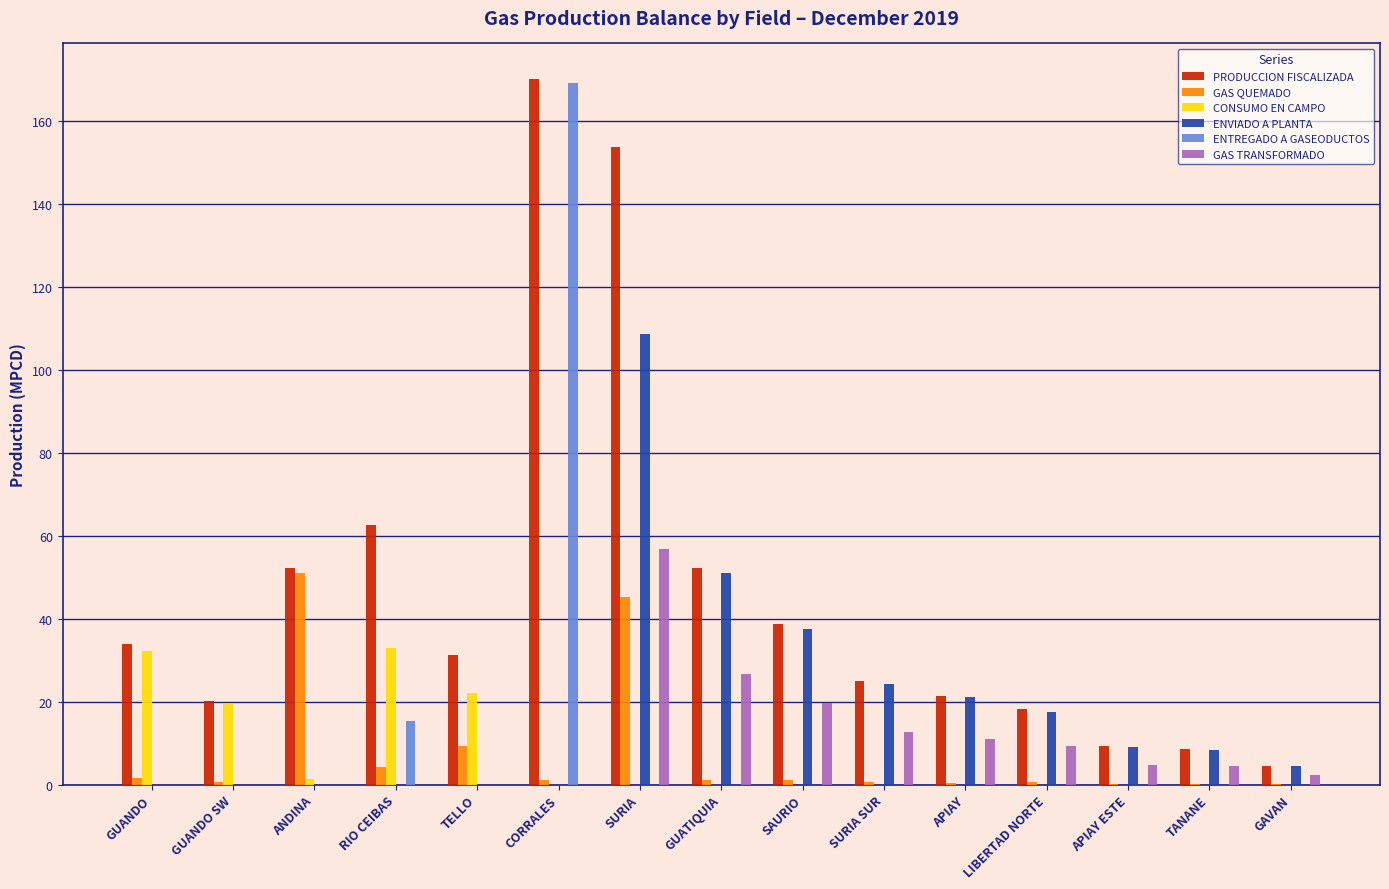

How many groups of bars are there?

15